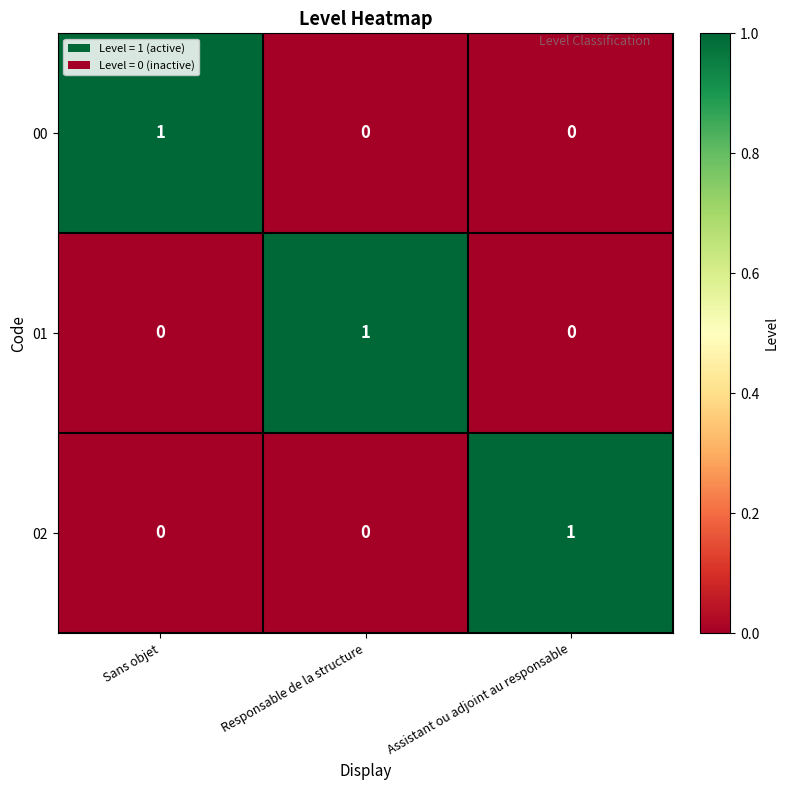

What is the spread (max minus min) of values at Assistant ou adjoint au responsable?

1